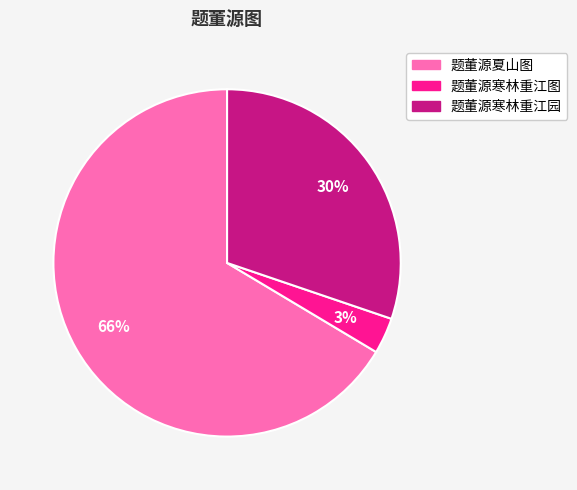

To the nearest percent, what portion does 题董源寒林重江图 represent?

3%